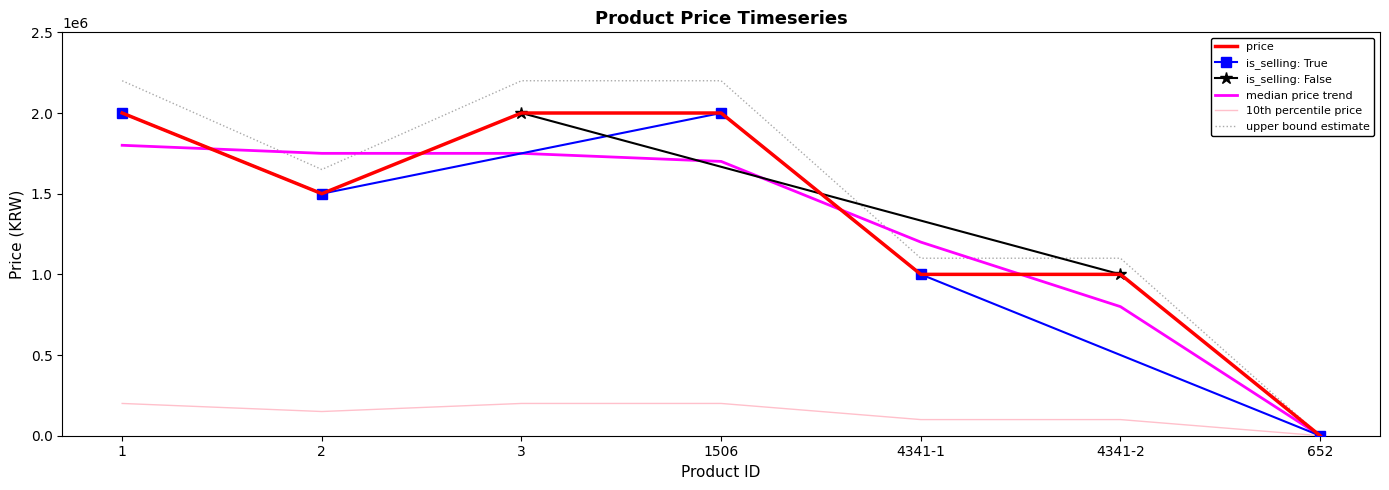

At which label does the data first exceed 1650000?

1